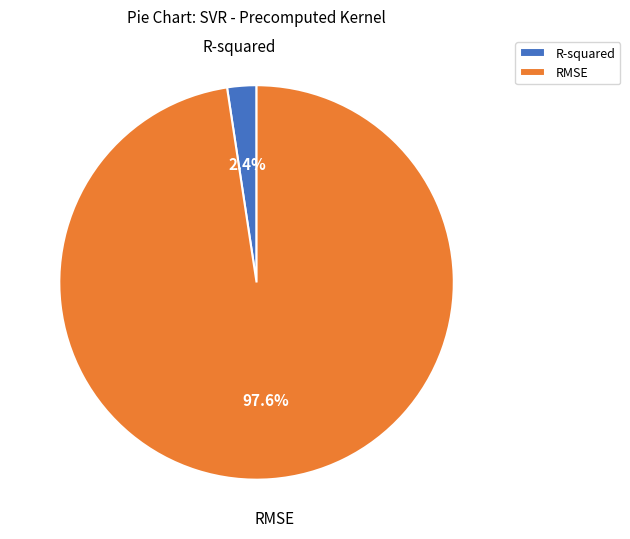

Rank the categories by value from highest to lowest.

RMSE, R-squared